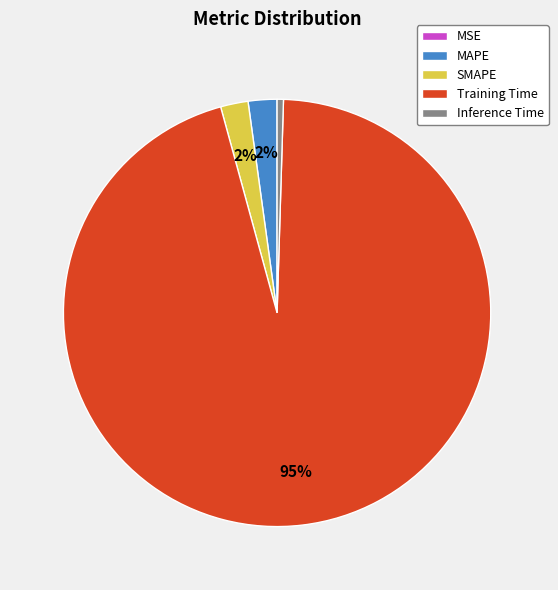

Do Inference Time and MAPE together represent more than half of the pie?

No